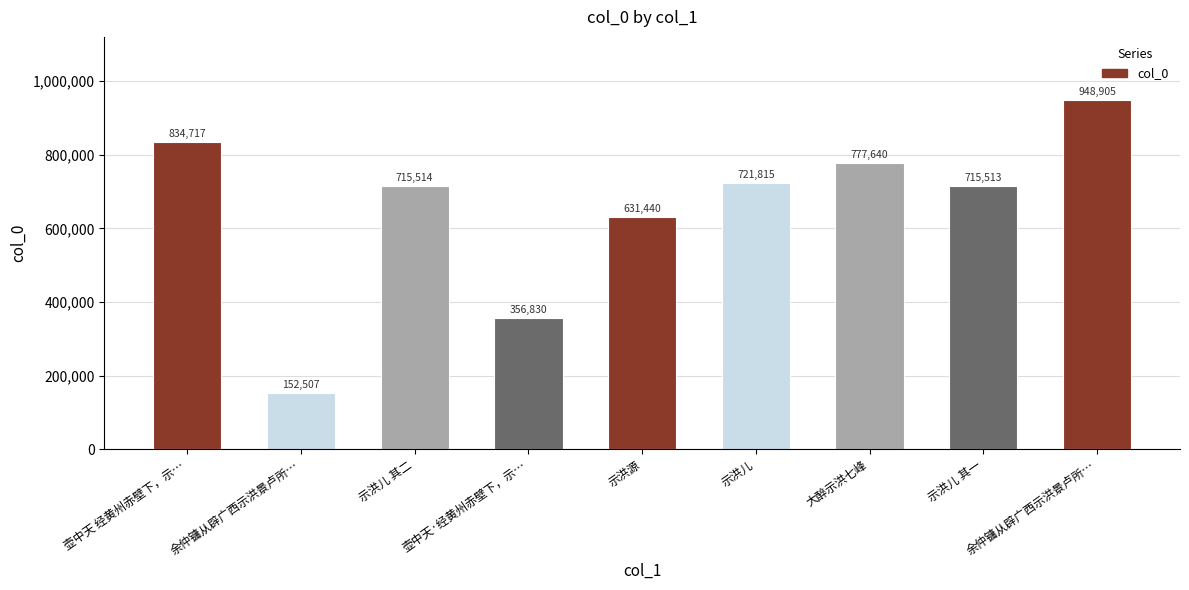

What is the difference between the maximum and minimum values?

796398